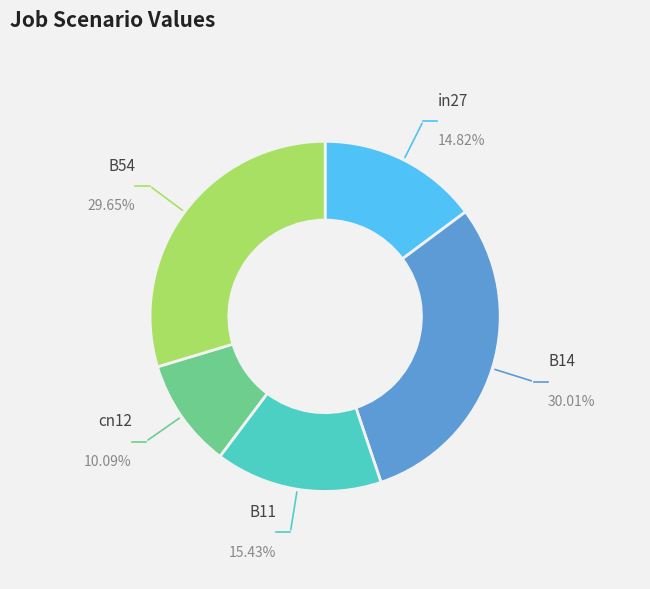

Count the number of slices in the pie.

5